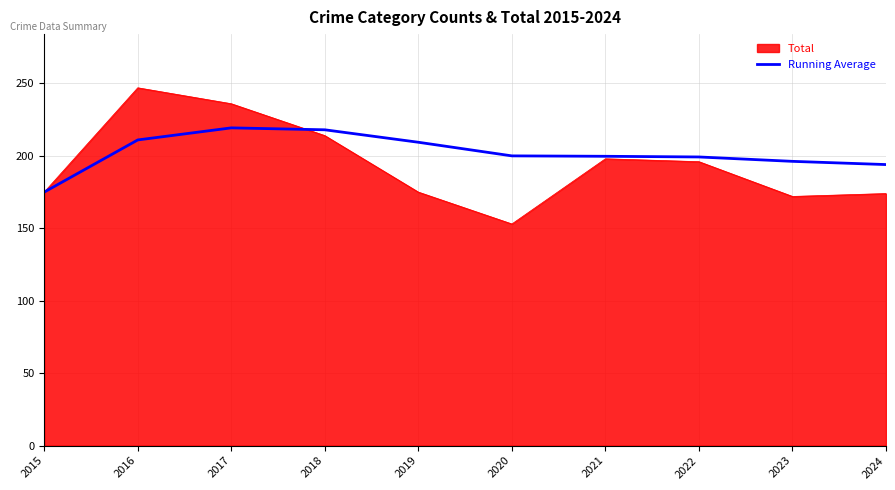

True or false: Total has a value of 198.0 at 2021.

True